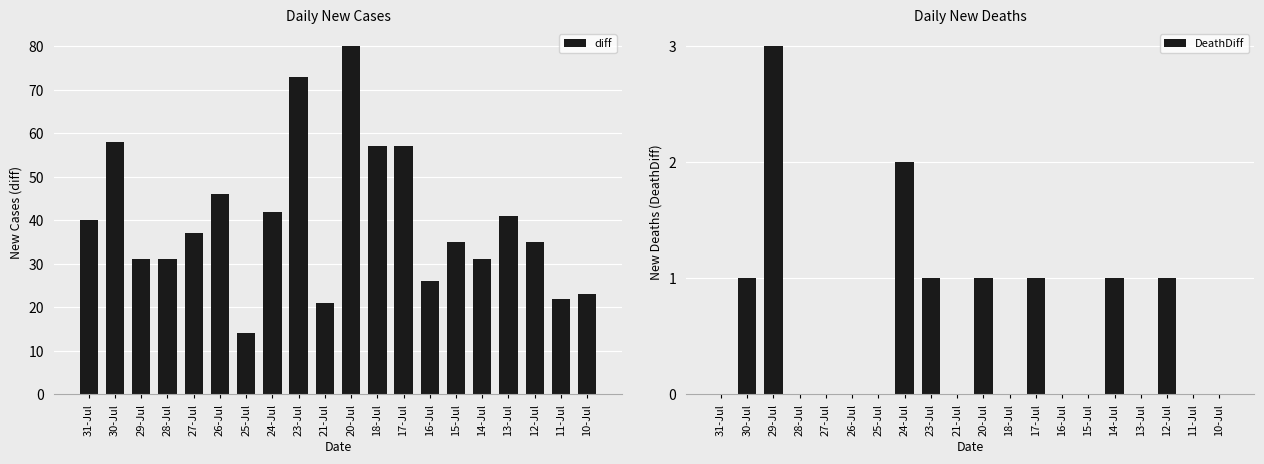

What is the label of the 9th bar from the left?

23-Jul